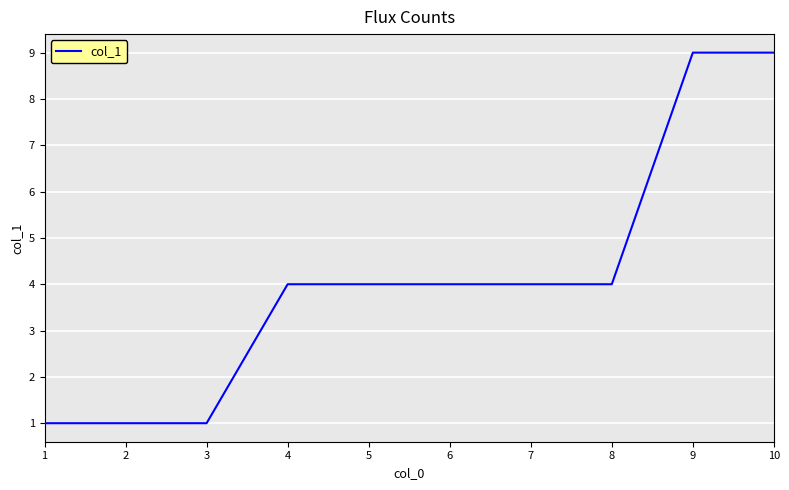

What is the change in value from 2 to 5?

+3